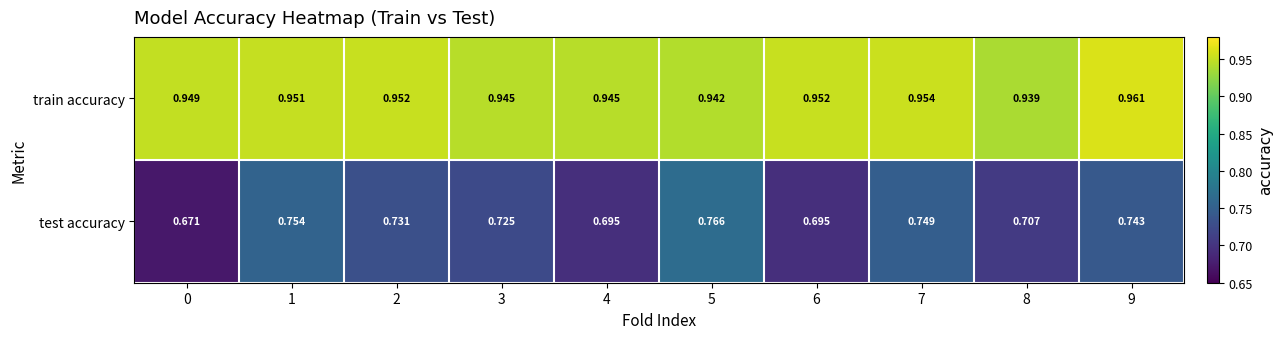

At how many categories does at least one series exceed 0?

10